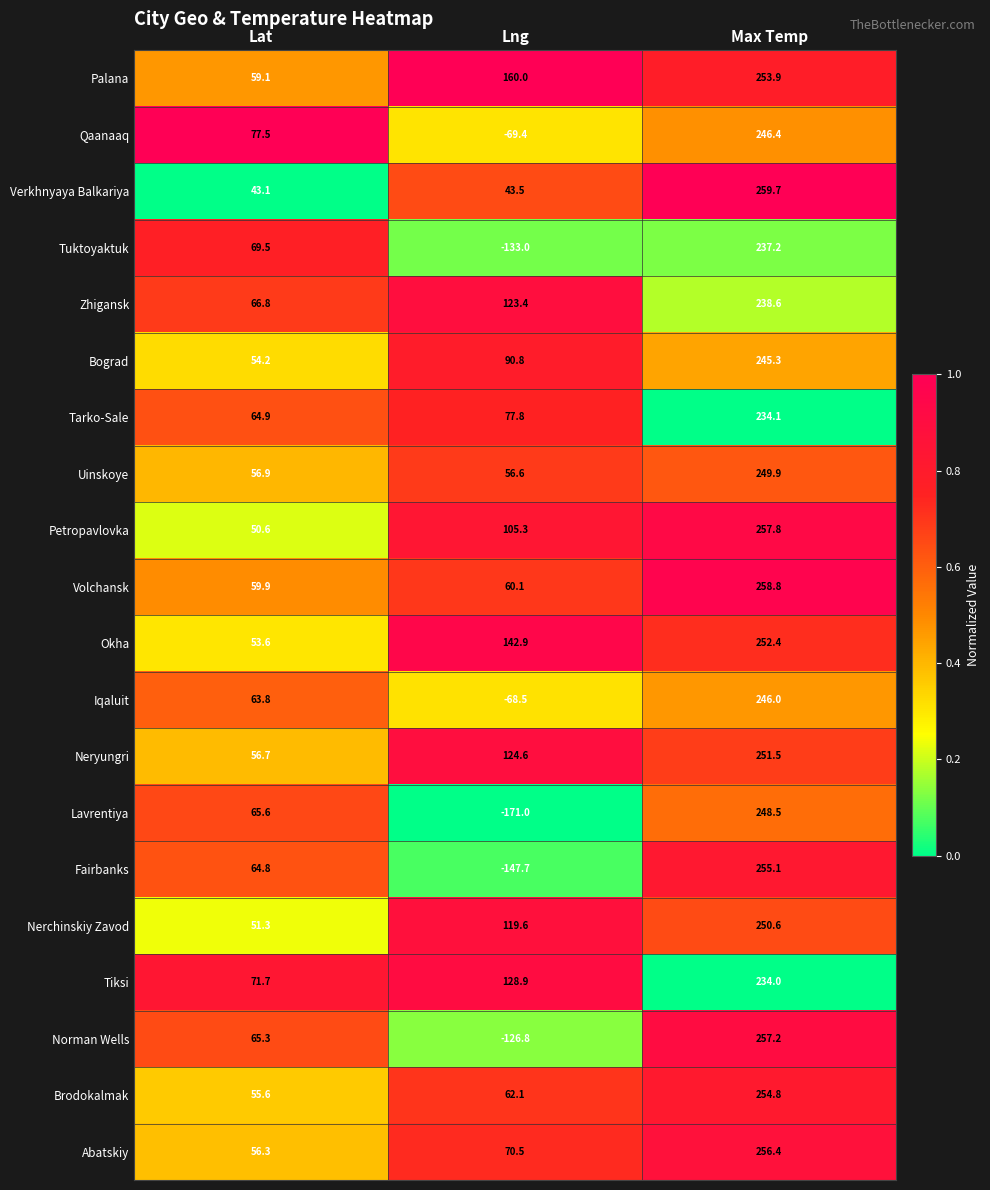

Rank the series at Lng from lowest to highest value.

Lavrentiya, Fairbanks, Tuktoyaktuk, Norman Wells, Qaanaaq, Iqaluit, Verkhnyaya Balkariya, Uinskoye, Volchansk, Brodokalmak, Abatskiy, Tarko-Sale, Bograd, Petropavlovka, Nerchinskiy Zavod, Zhigansk, Neryungri, Tiksi, Okha, Palana